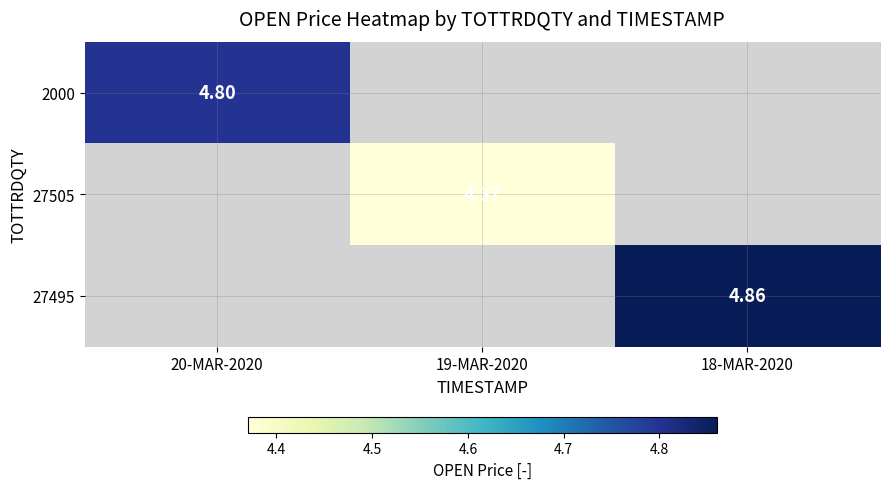

How many categories are shown in the chart?

3